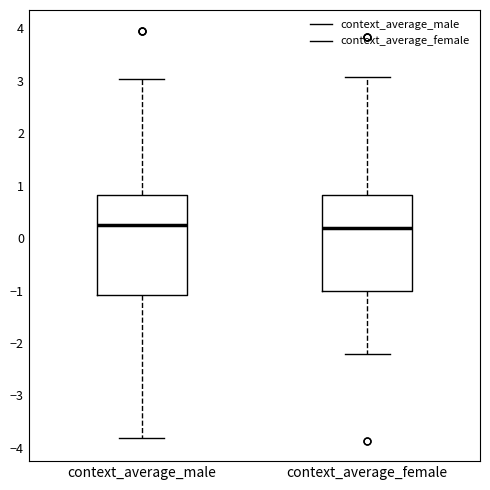

Where is the upper edge of the box for context_average_male on the y-axis? The values are not printed on the chart, so give them approximately, as read against the axis.

0.8